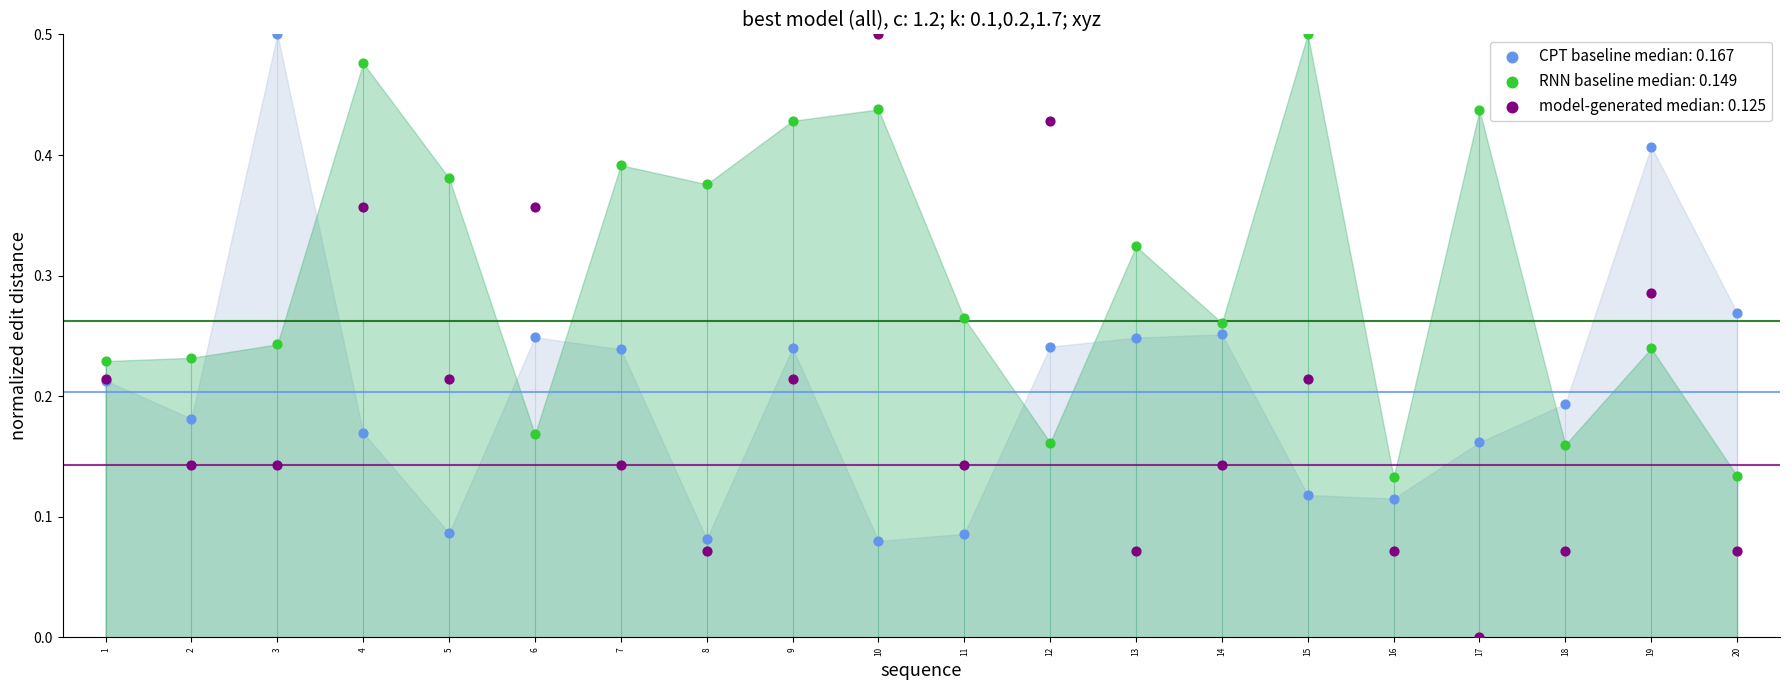

Which series has the widest spread of Y values?

model-generated median: 0.125